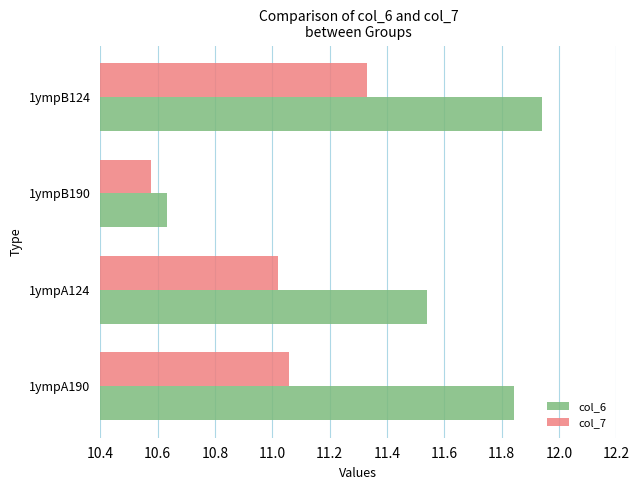

Rank the categories by col_7 value from lowest to highest.

1ympB190, 1ympA124, 1ympA190, 1ympB124